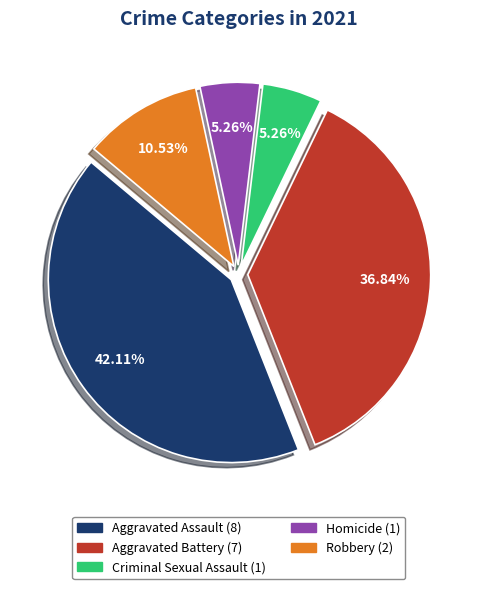

How many segments does this pie chart have?

5